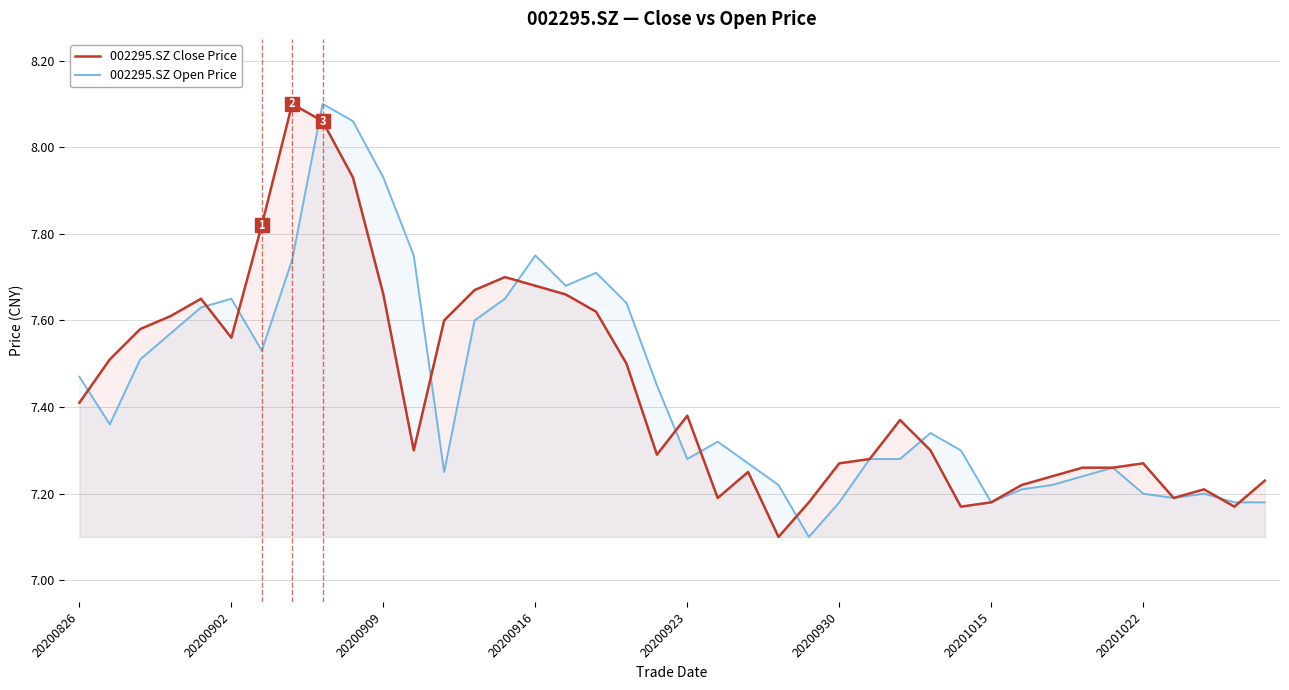

At which category does 002295.SZ Close Price reach its first local valley?

20200902